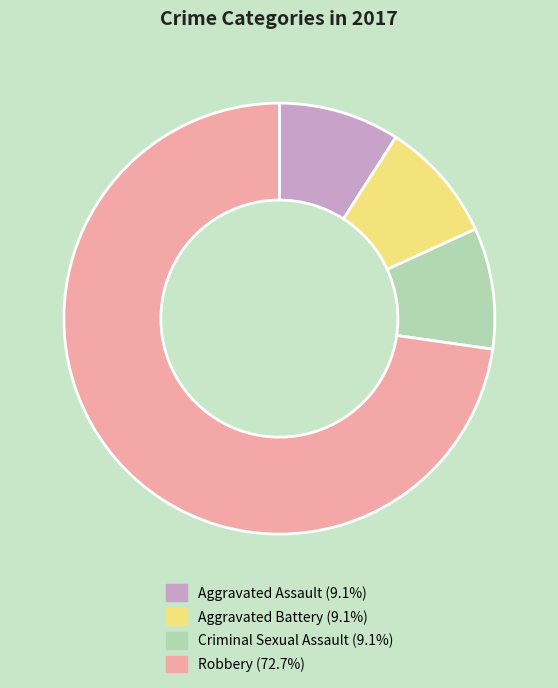

Does Robbery (72.7%) account for over 50% of the chart?

Yes